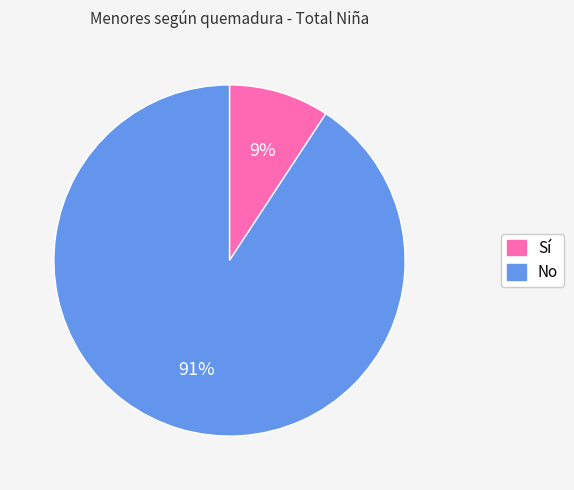

What is the largest slice in the pie chart?

No